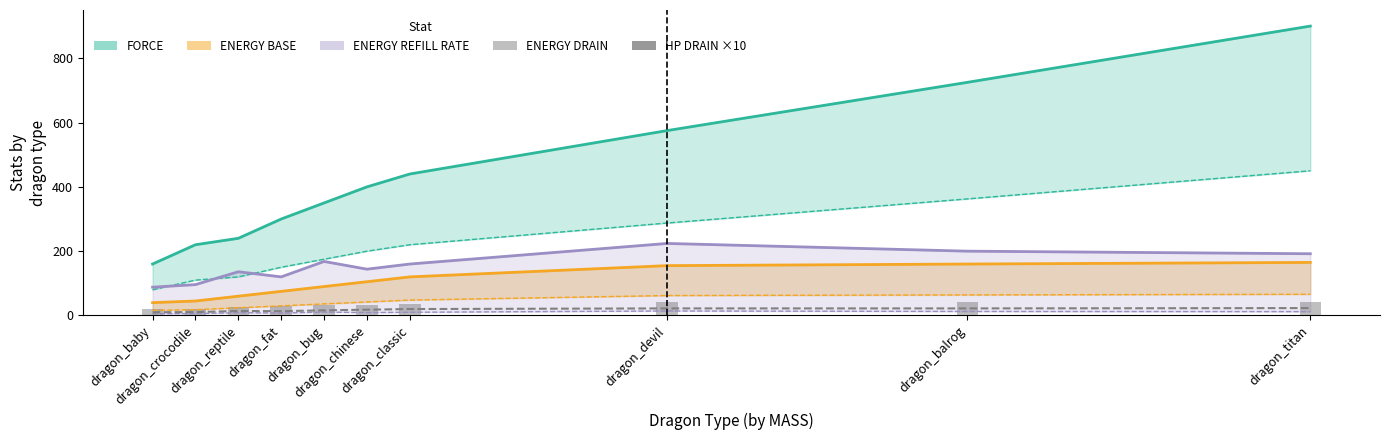

Between dragon_reptile and dragon_chinese, which is larger?

dragon_chinese